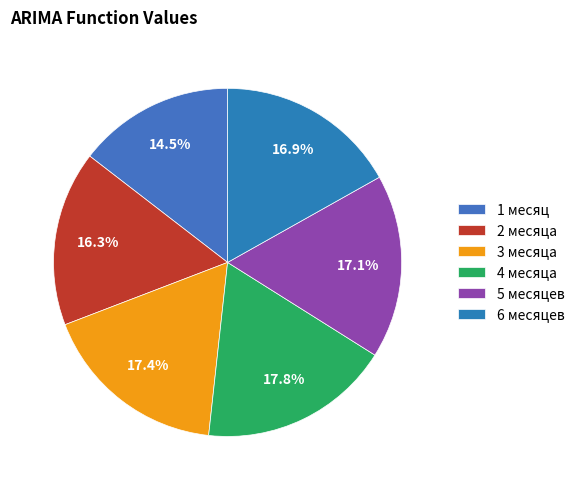

How many slices are in this pie chart?

6